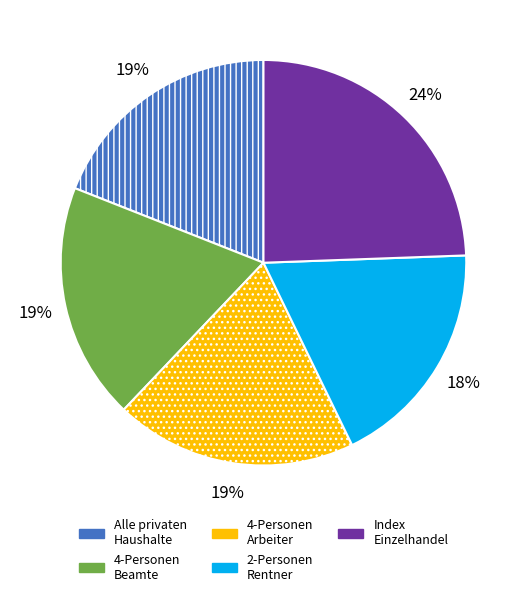

Does any single category account for the majority?

No